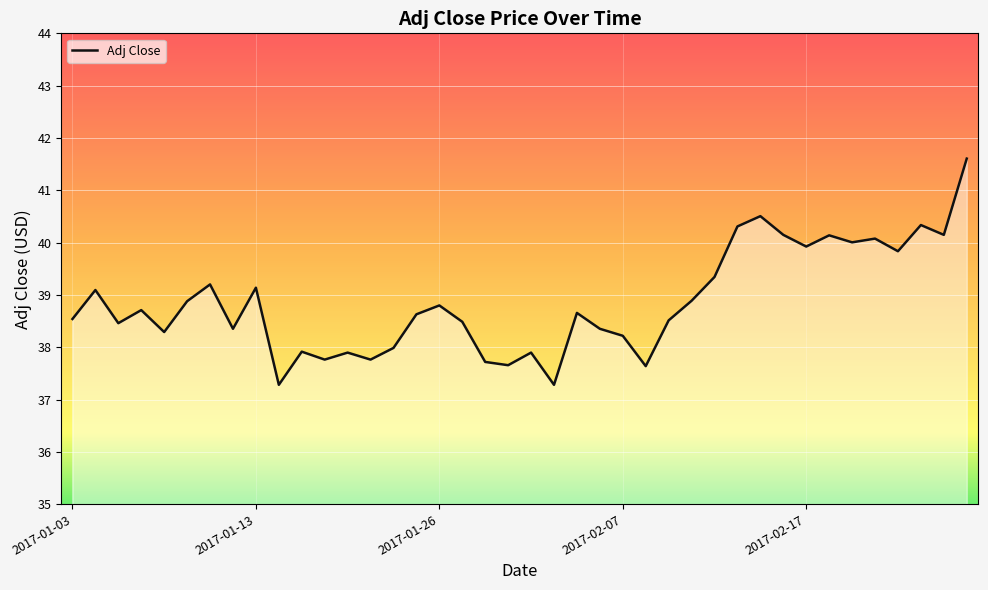

What is the difference between the maximum and minimum values?

4.3